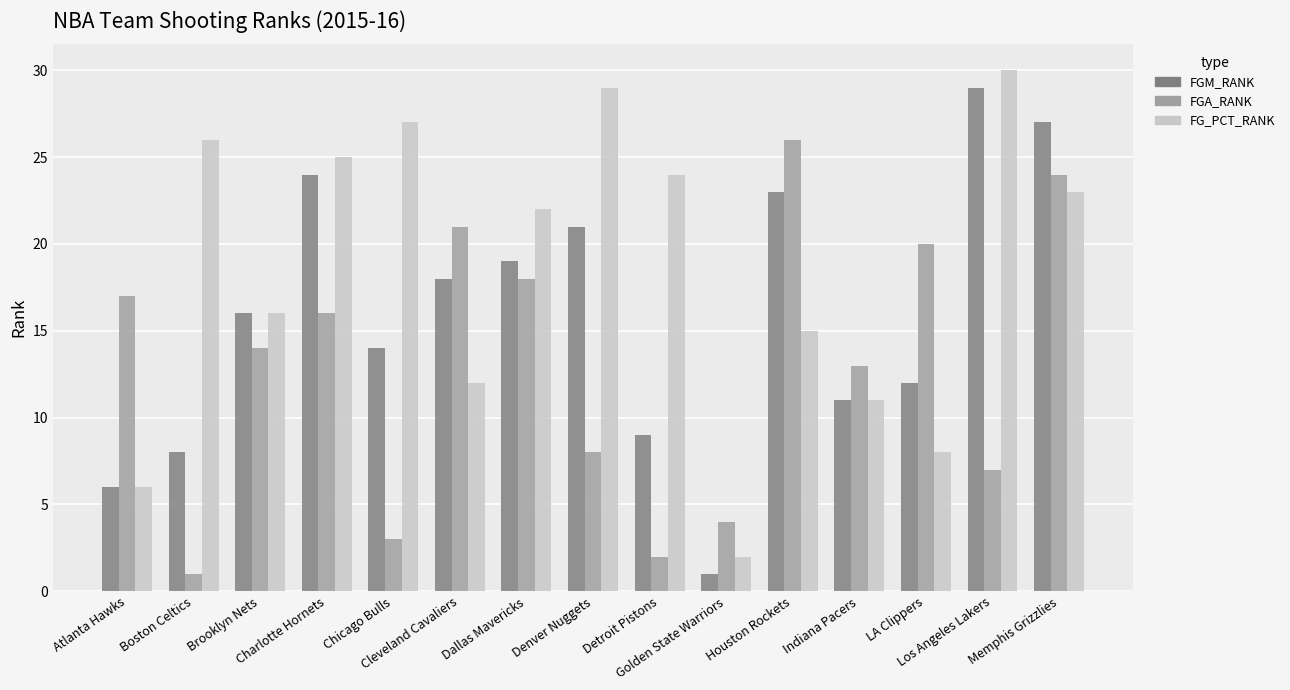

What is the greatest value displayed?

30